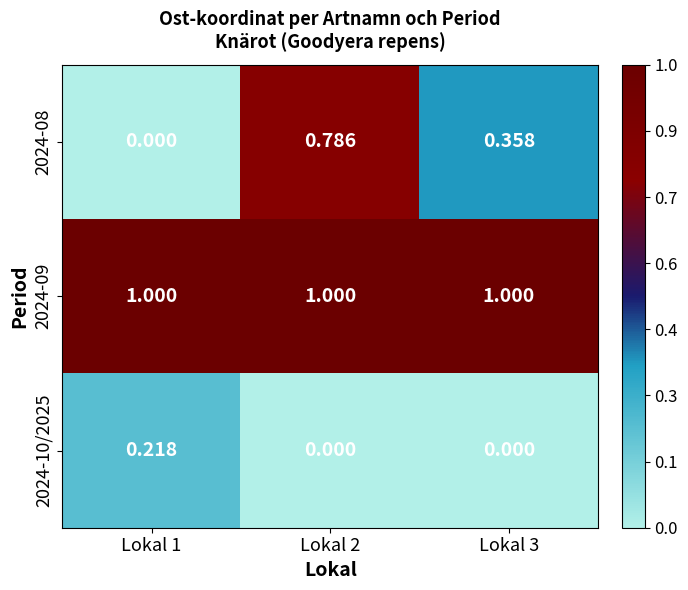

Is the value of 2024-10/2025 at Lokal 2 greater than the value of 2024-09 at Lokal 2?

No